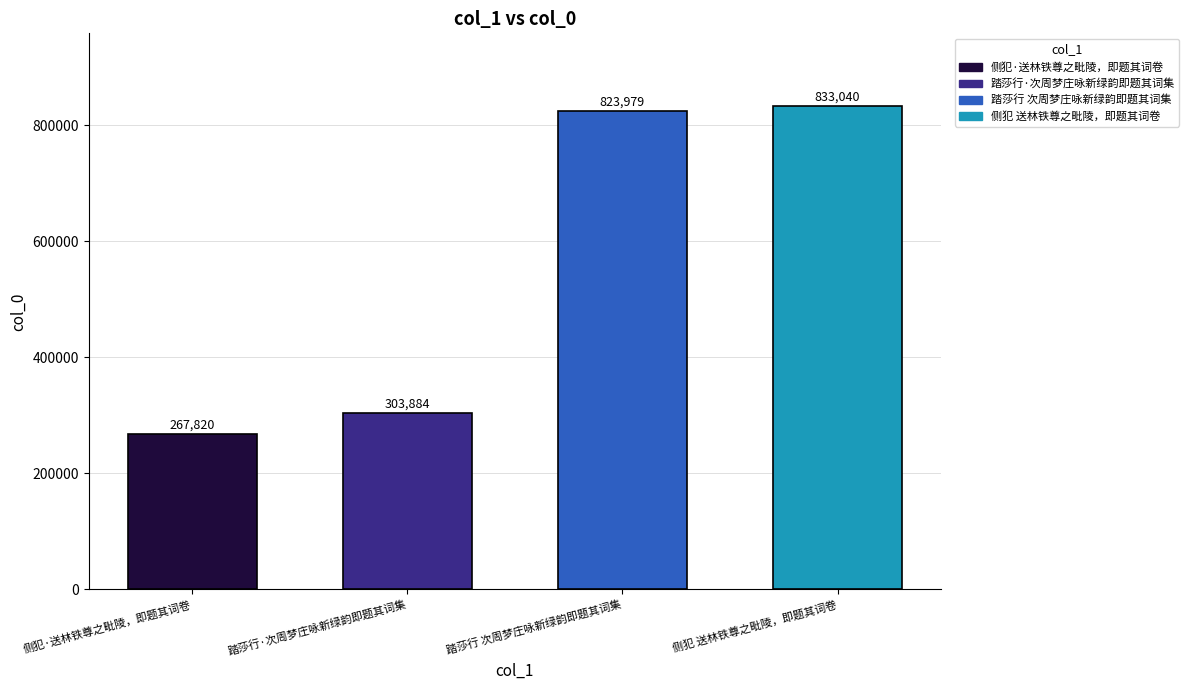

How many data points are less than 823979?

2